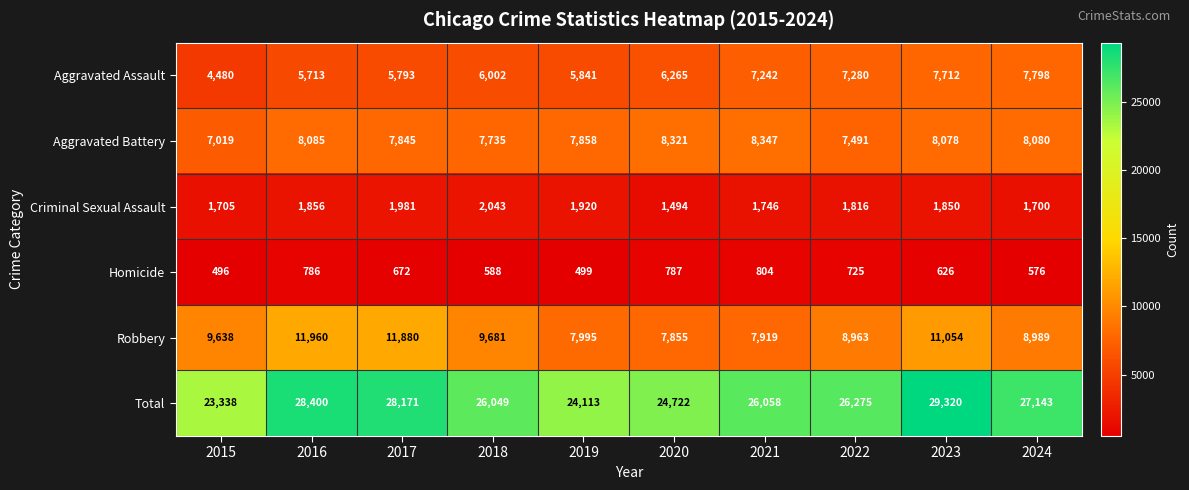

The Aggravated Assault series shows 6002 at 2018. True or false?

True